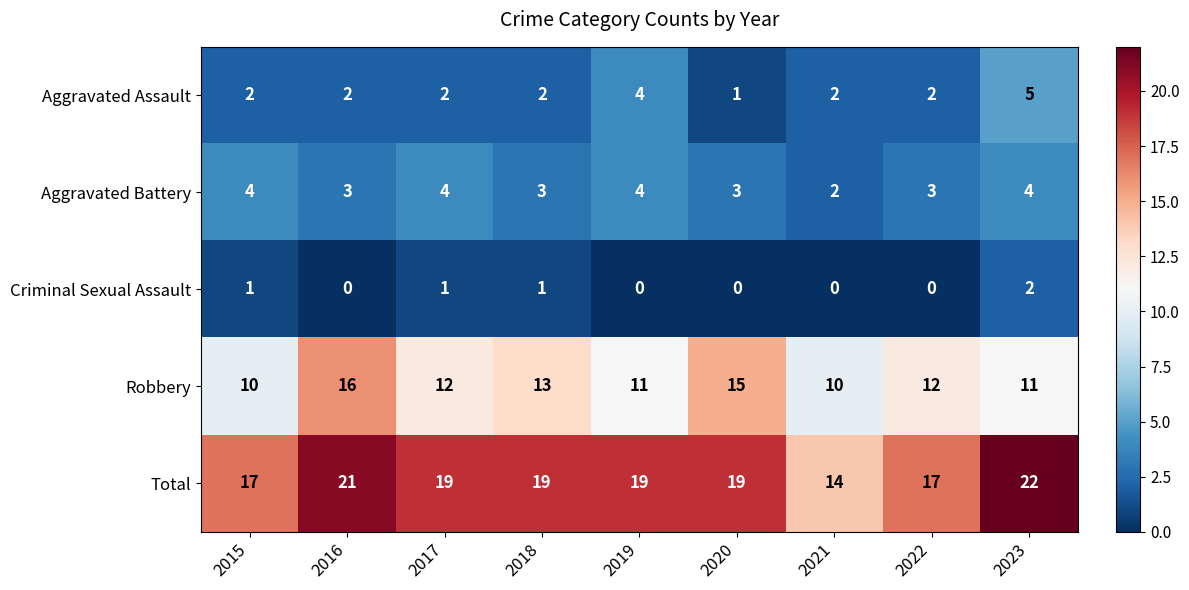

At 2020, list the series in order from smallest to largest.

Criminal Sexual Assault, Aggravated Assault, Aggravated Battery, Robbery, Total